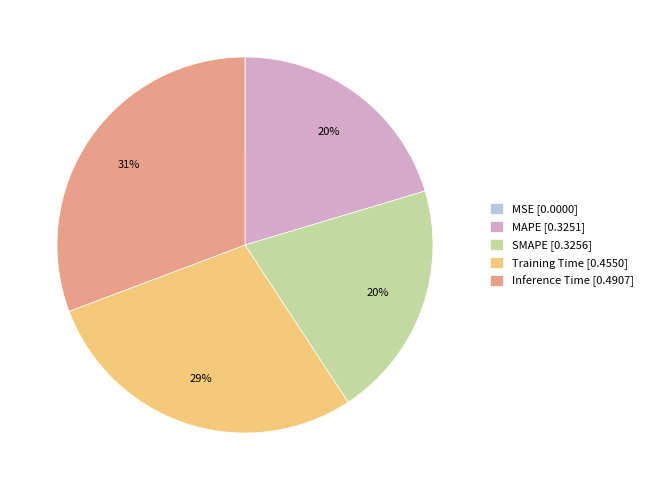

To the nearest percent, what is the difference between the largest and smallest slice percentages?

31%